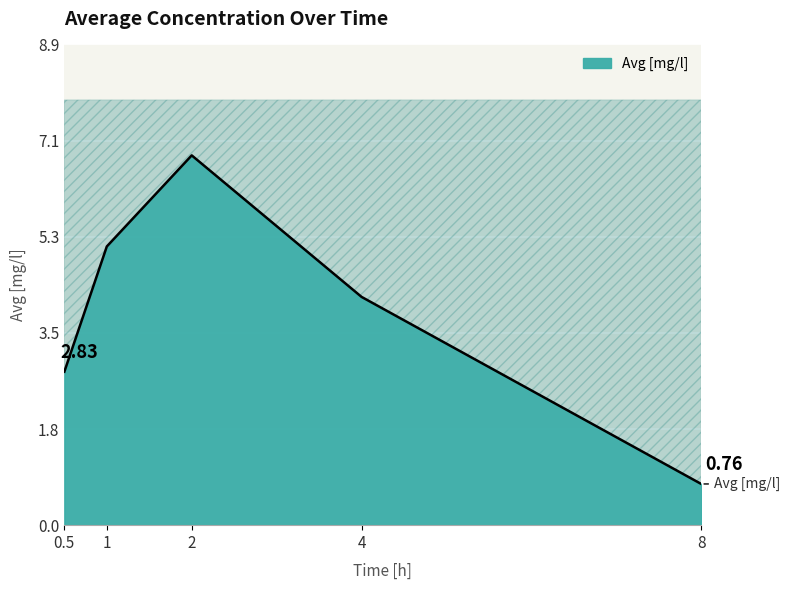

The chart shows a value of 0.5 at 8. True or false?

False